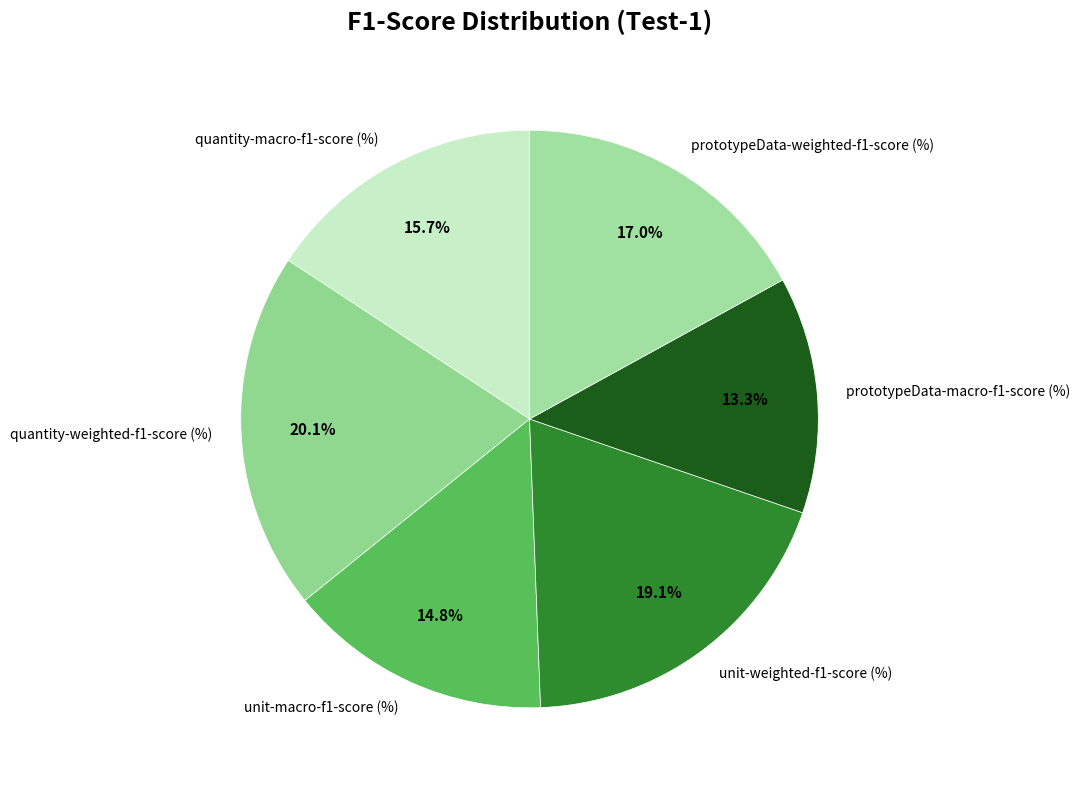

Does quantity-weighted-f1-score (%) represent more than half of the total?

No